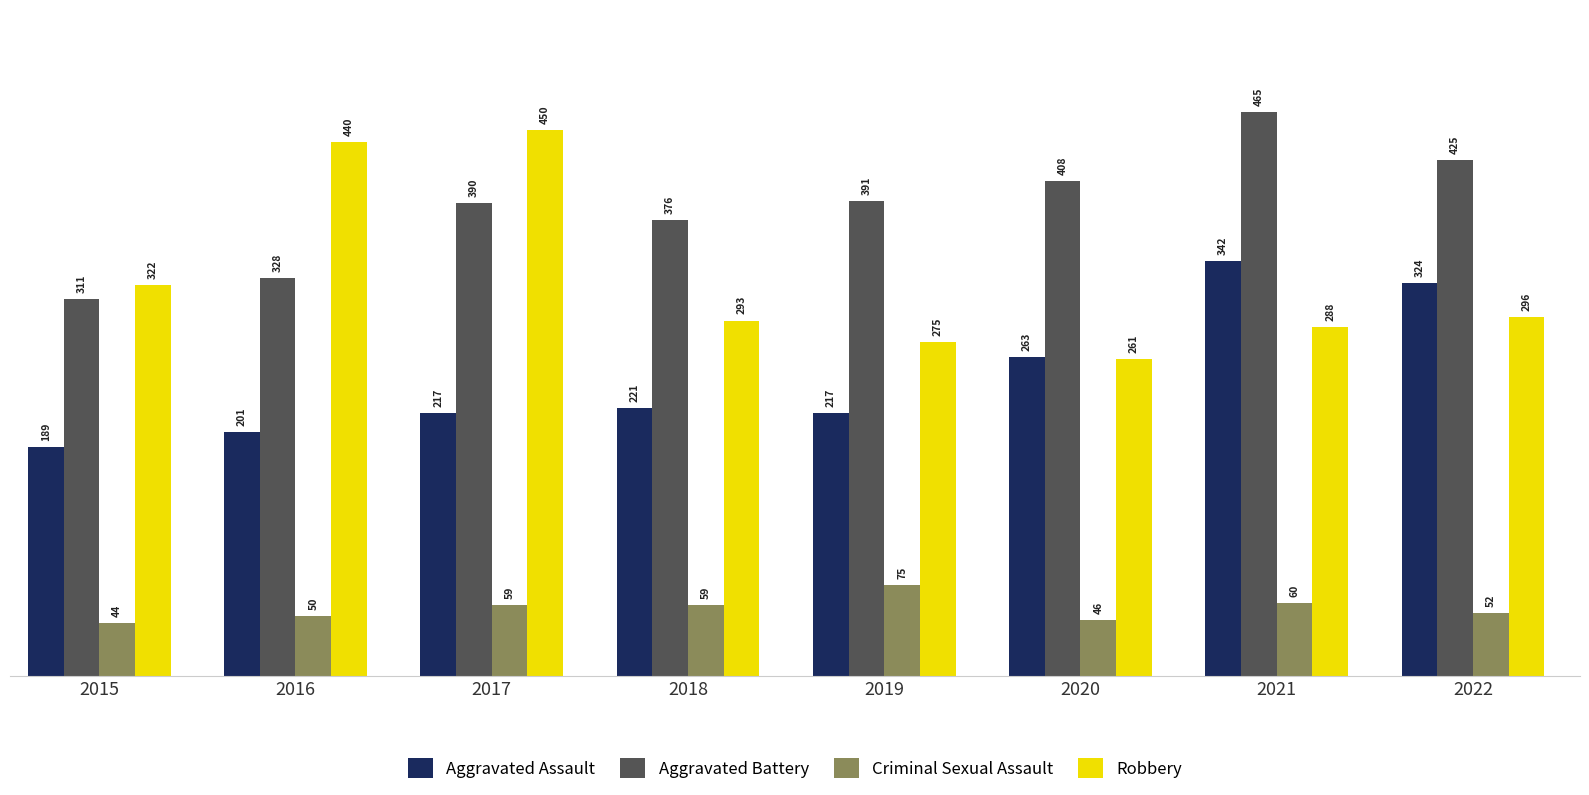

Which series has the largest total across all categories?

Aggravated Battery